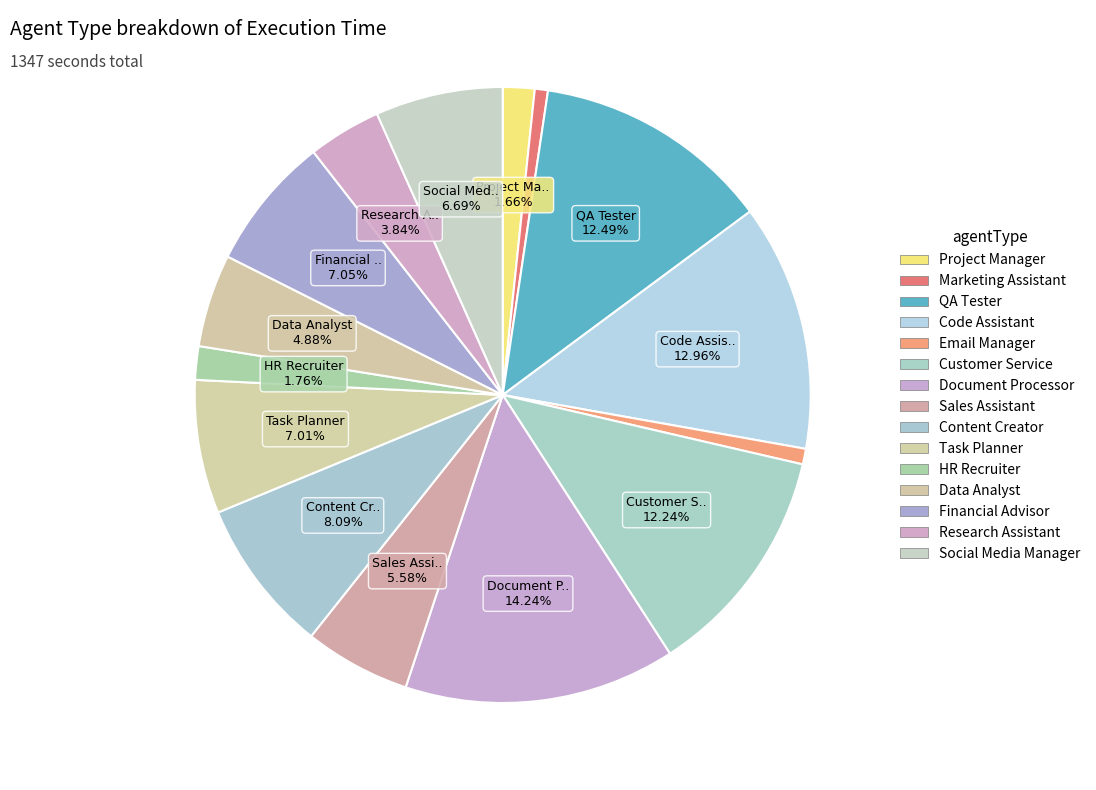

The Task Planner slice represents 7% of the pie. True or false?

True